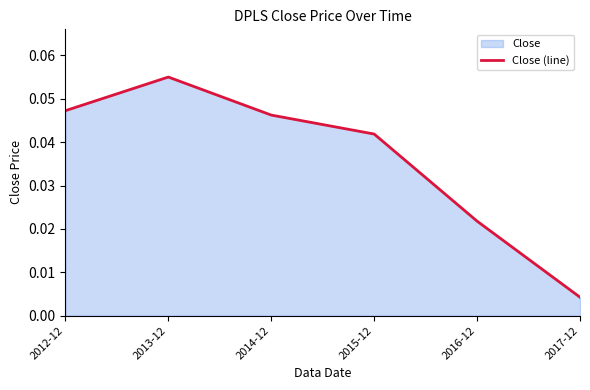

Reading right to left, transcribe all the data shown in this chart.

2017-12=0.0	2016-12=0.0	2015-12=0.0	2014-12=0.0	2013-12=0.1	2012-12=0.0